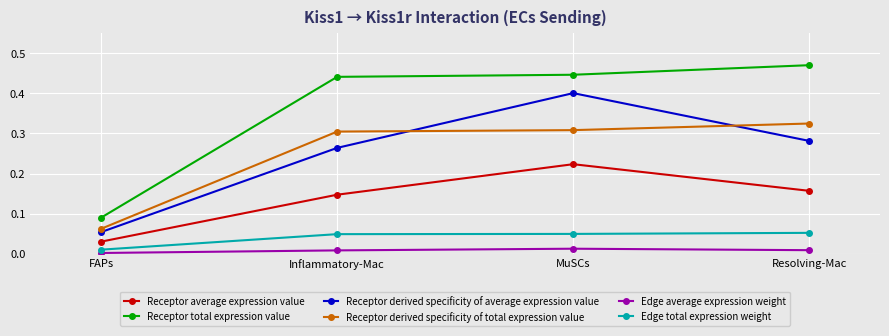

Between FAPs and Resolving-Mac, which series saw the biggest shift?

Receptor total expression value